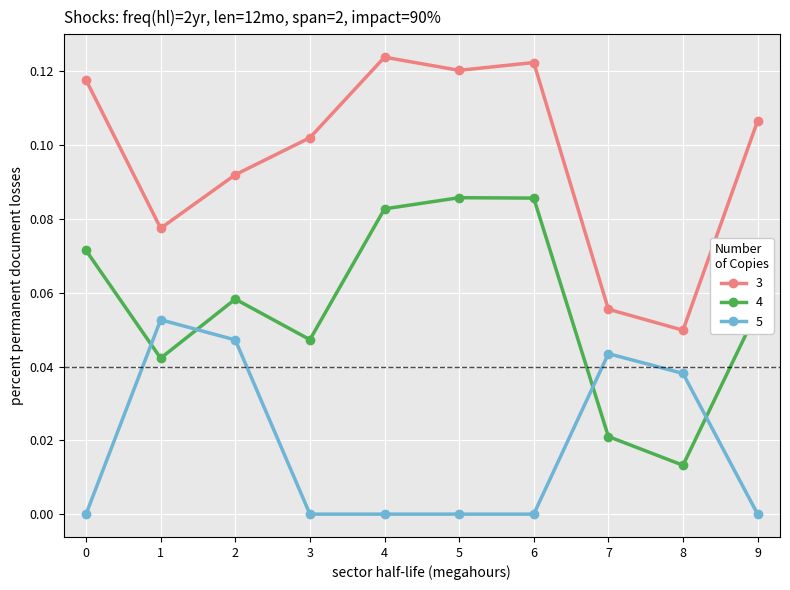

Which series changed the most between 1 and 3?

5